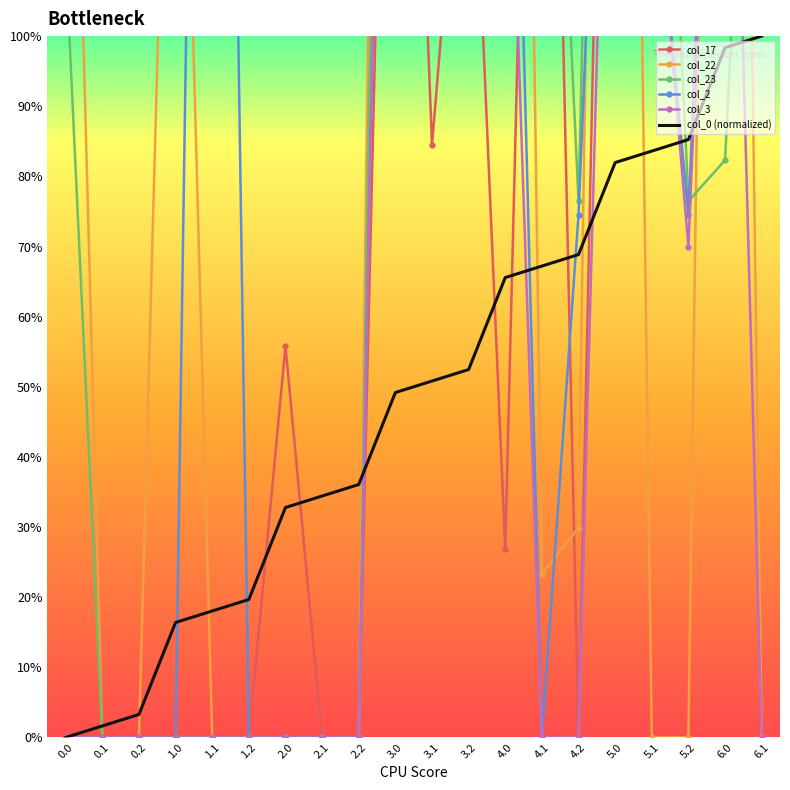

Which category has the highest value in the col_3 series?

3.0